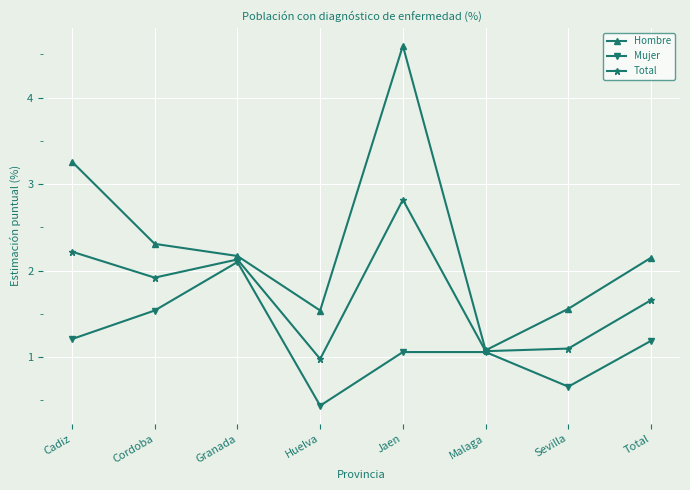

Where is the first local minimum for Total?

Cordoba